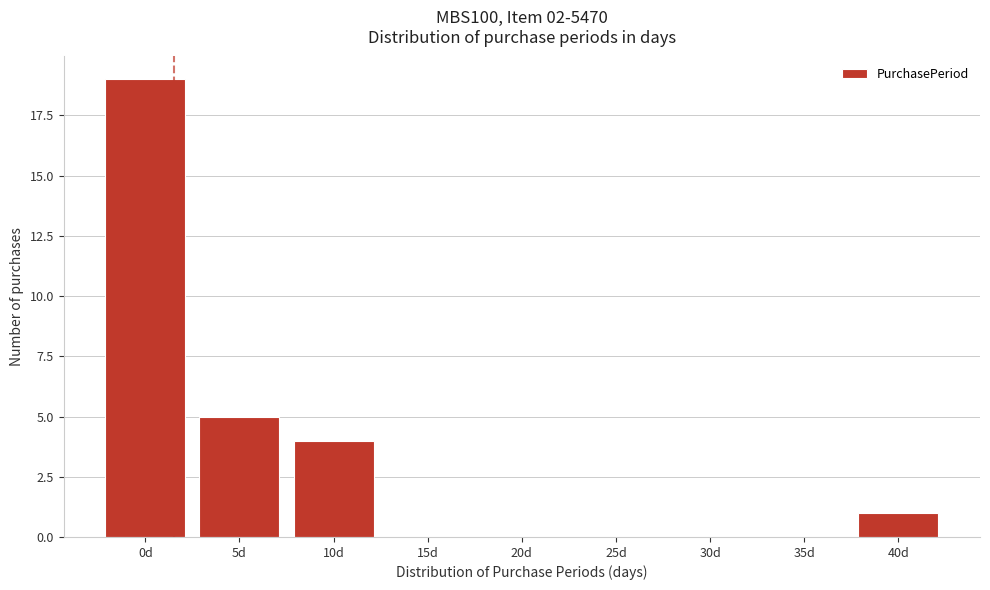

Reading left to right, list all the values displayed in this chart.

0d=19	5d=5	10d=4	15d=0	20d=0	25d=0	30d=0	35d=0	40d=1